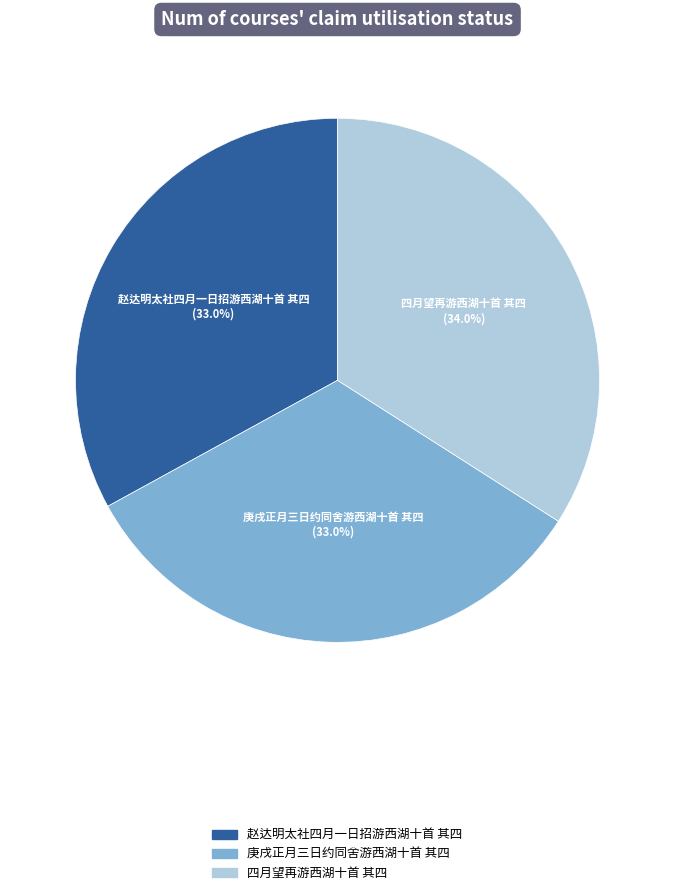

What is the largest slice in the pie chart?

四月望再游西湖十首 其四